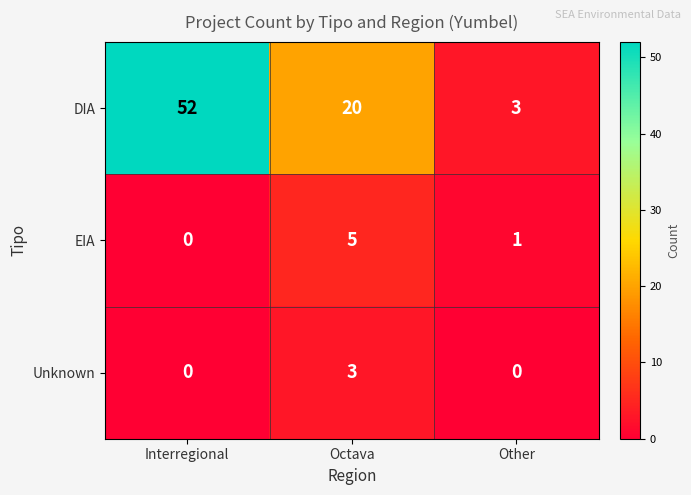

What is the difference between the DIA values at Other and Octava?

17